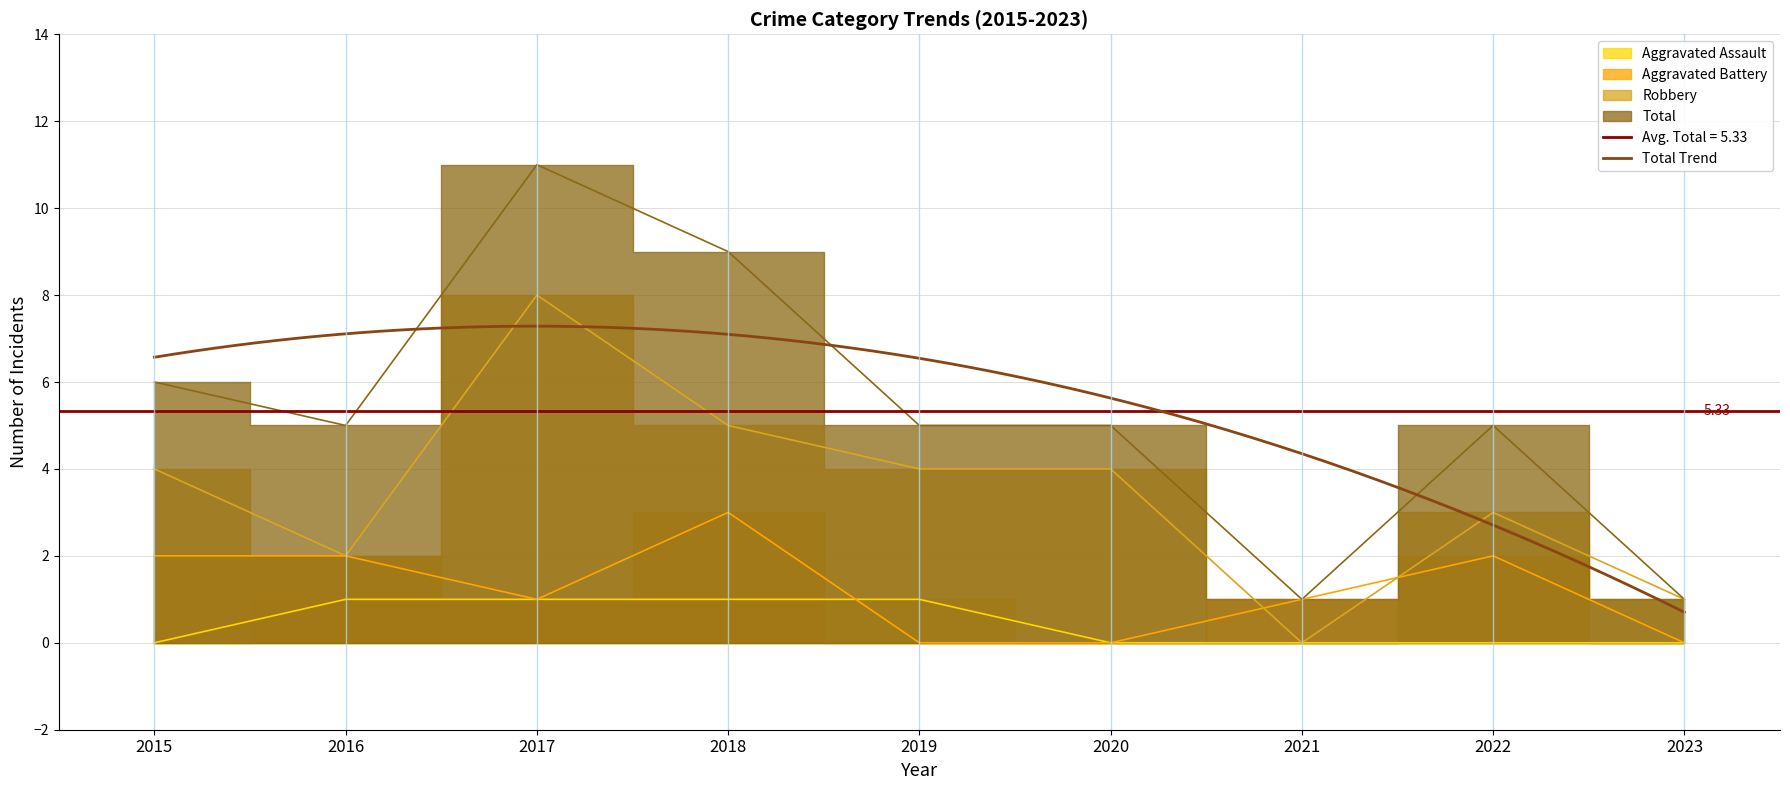

Reading right to left, extract all data points from this chart.

Aggravated Assault: 2023=0	2022=0	2021=0	2020=0	2019=1	2018=1	2017=1	2016=1	2015=0
Aggravated Battery: 2023=0	2022=2	2021=1	2020=0	2019=0	2018=3	2017=1	2016=2	2015=2
Robbery: 2023=1	2022=3	2021=0	2020=4	2019=4	2018=5	2017=8	2016=2	2015=4
Total: 2023=1	2022=5	2021=1	2020=5	2019=5	2018=9	2017=11	2016=5	2015=6